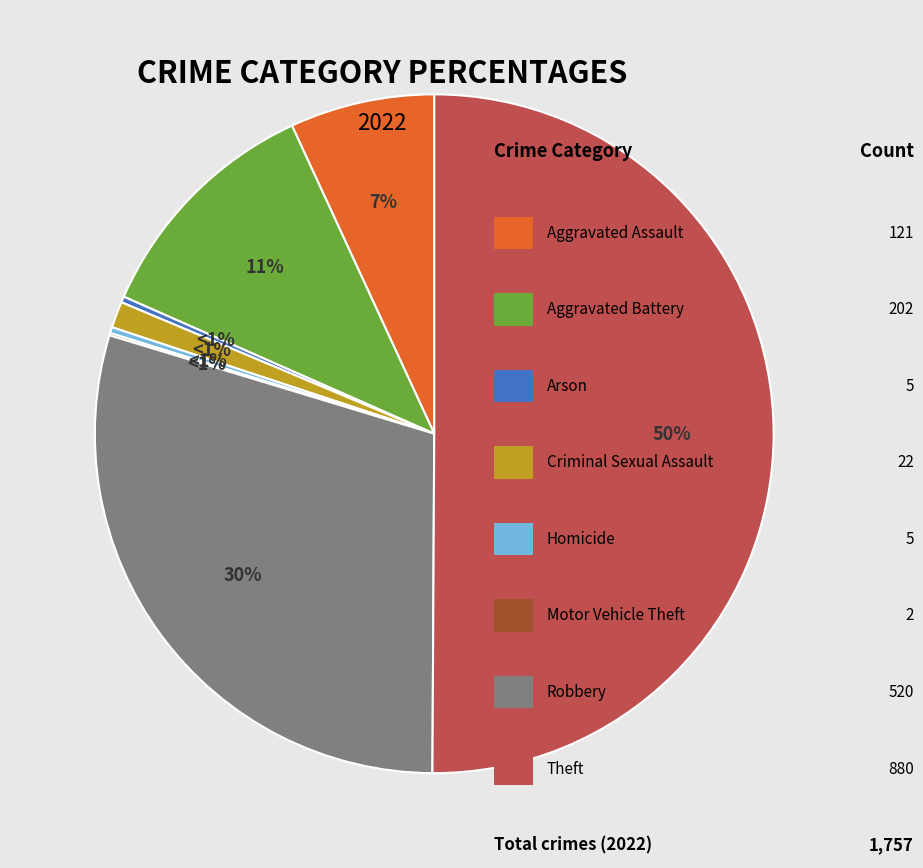

Does Theft account for over 50% of the chart?

Yes